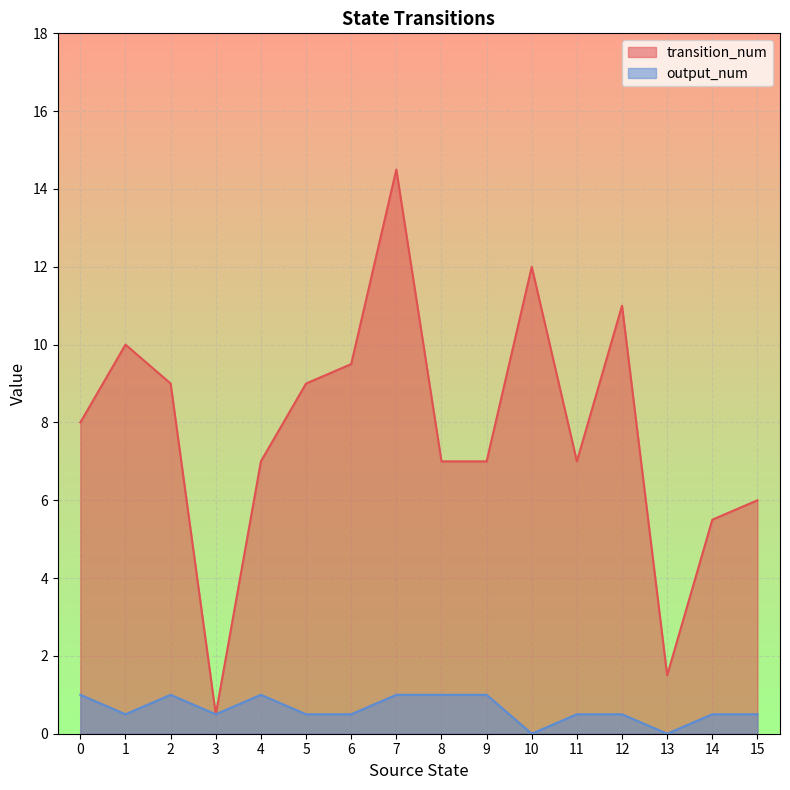

Which label corresponds to the smallest value in the chart?

3